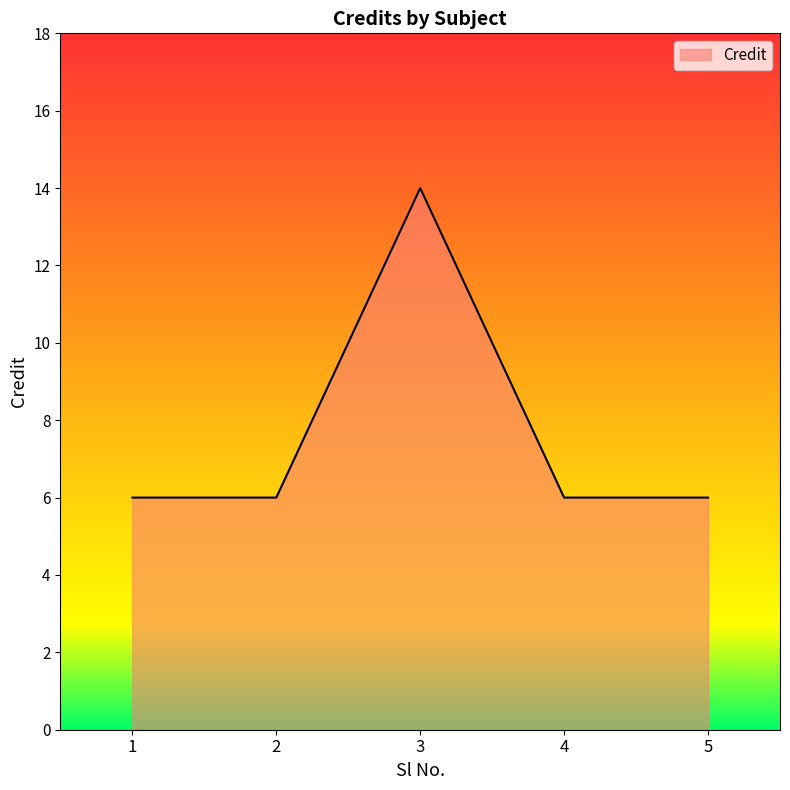

What is the difference between the maximum and minimum values?

8